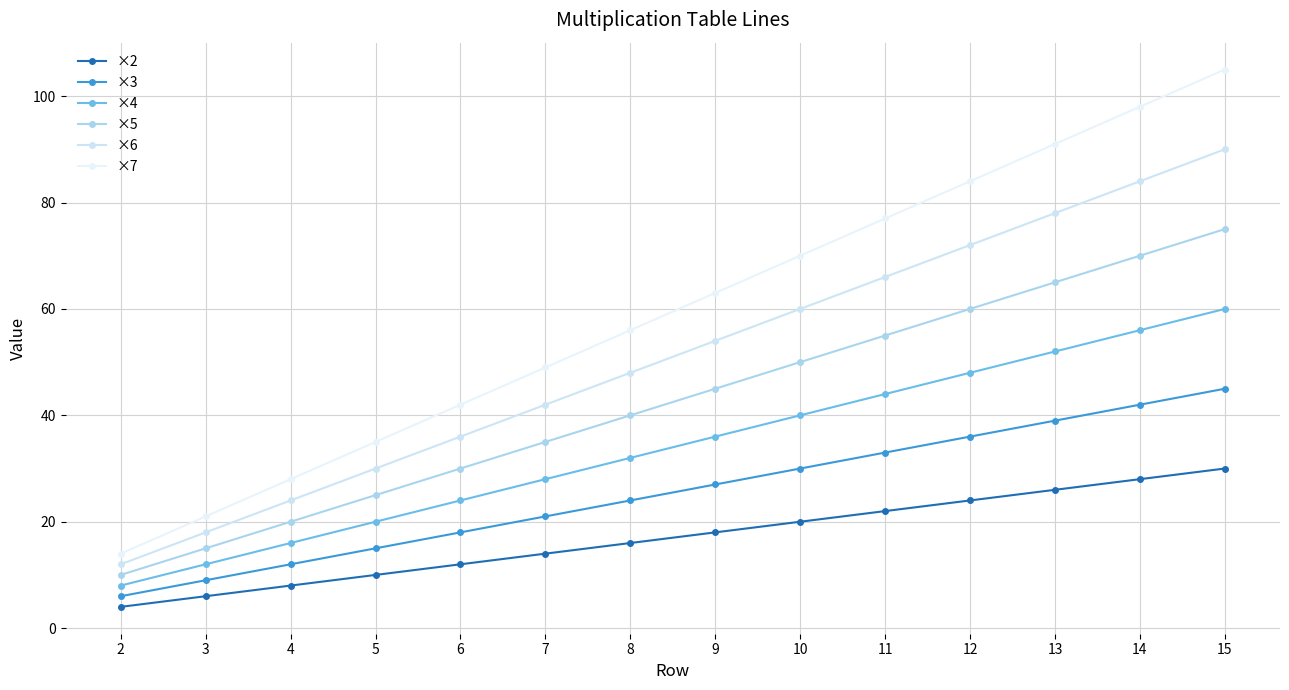

What are all the series names shown in the legend?

×2, ×3, ×4, ×5, ×6, ×7